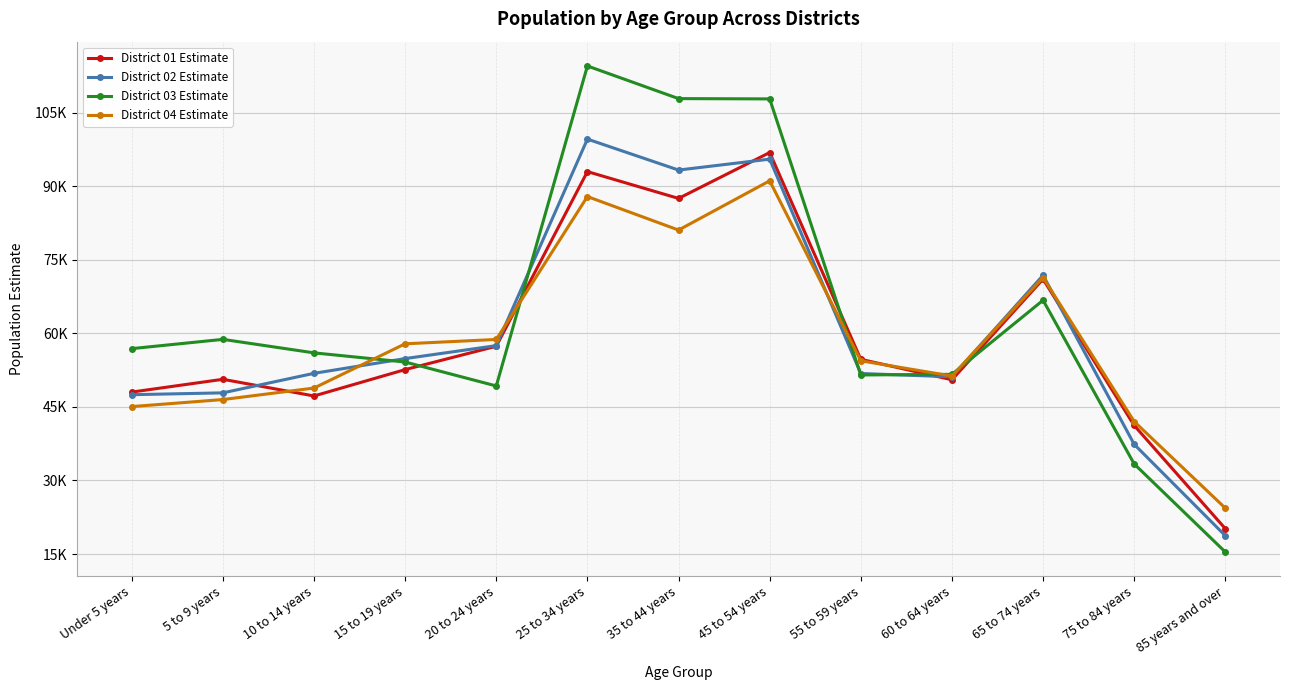

At how many categories does at least one series exceed 83222?

3